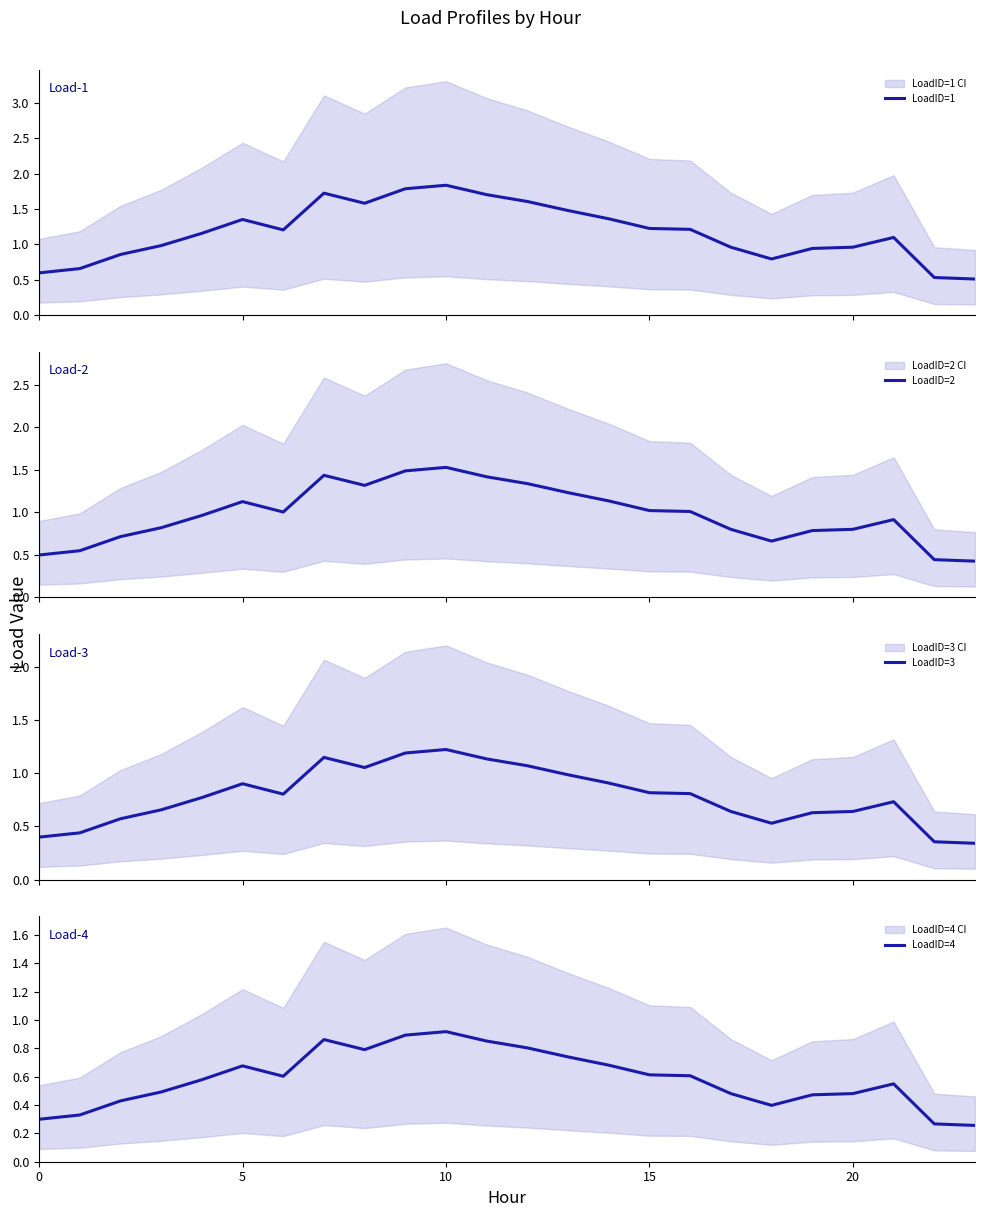

What is the maximum value for LoadID=2?

1.5